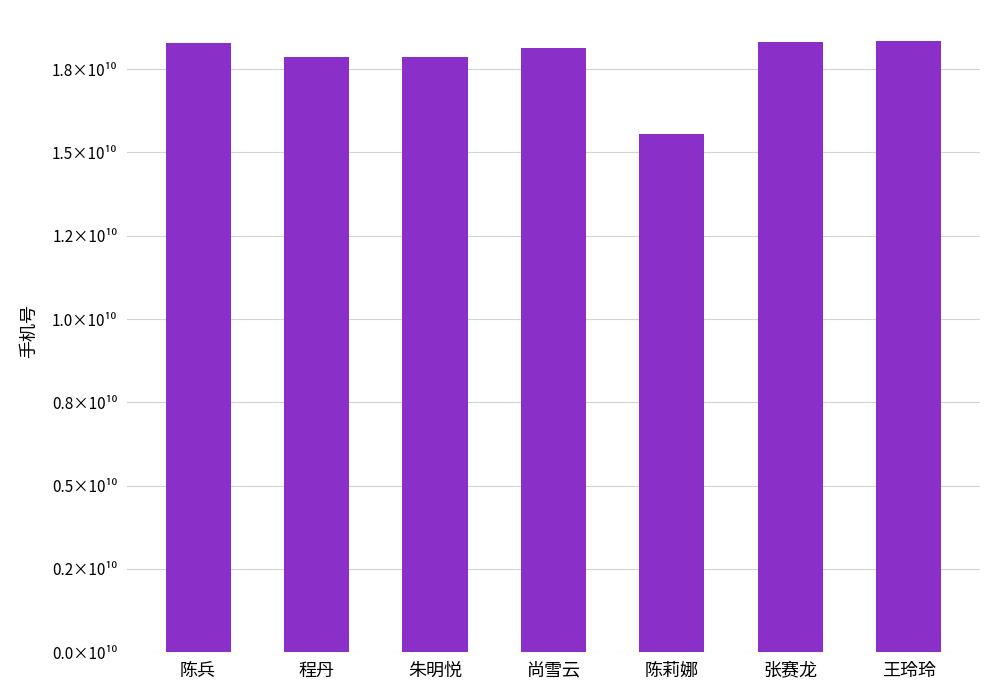

Where is the data nearest to the value 16955764803?

朱明悦